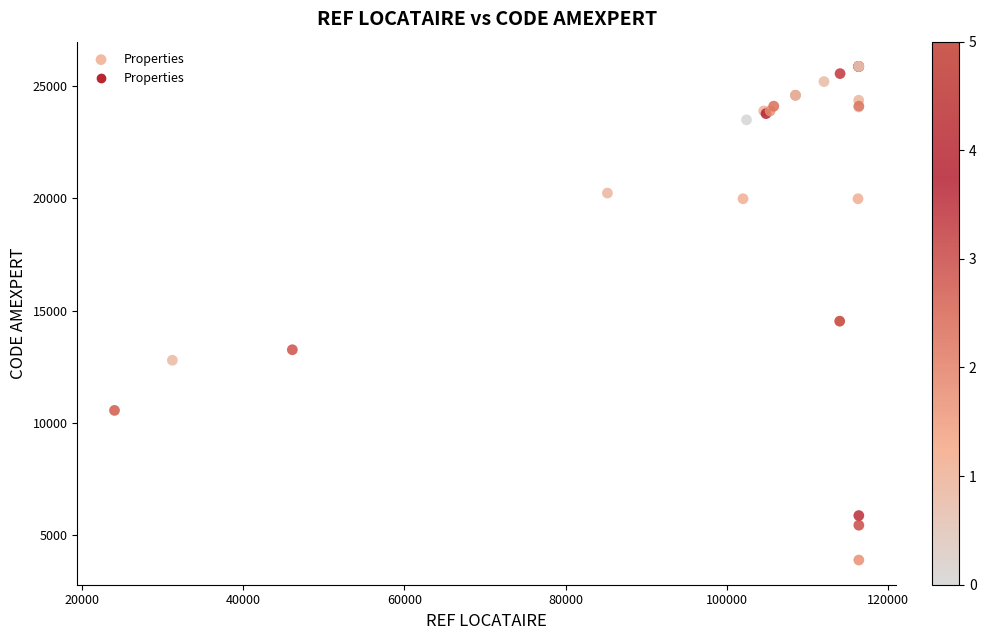

What Y value in the scatter plot is closest to 14887?

14532